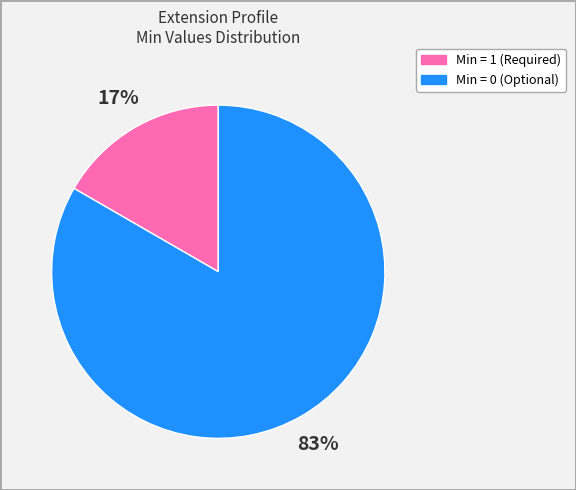

Which slice is the largest?

Min = 0 (Optional)